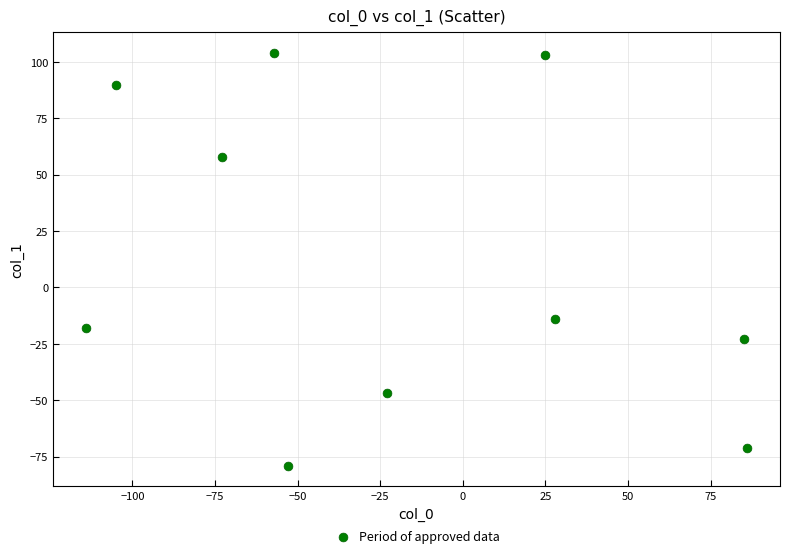

What Y value in the scatter plot is closest to 12?

-14